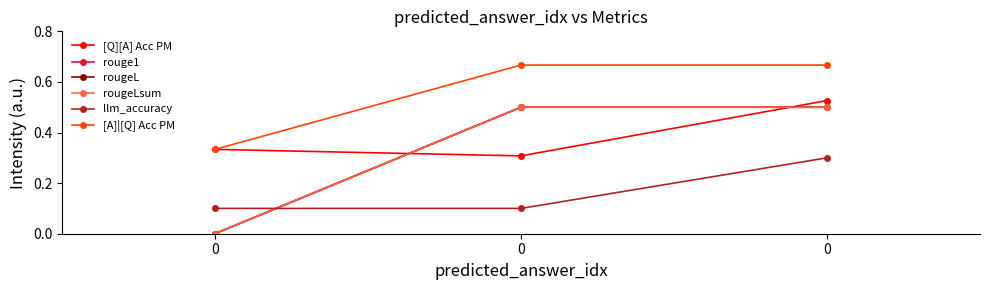

What is the value of the llm_accuracy point at the 1st from the left?

0.1